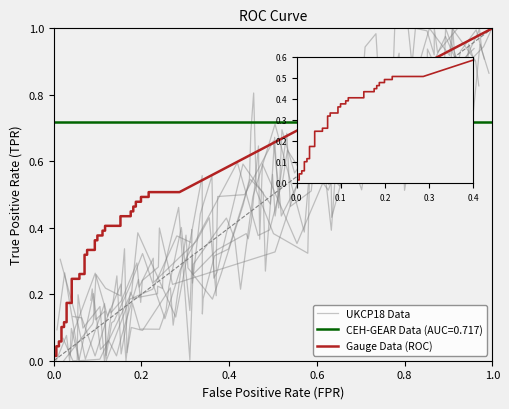

True or false: tpr has more than 0 points higher than both neighbors.

False